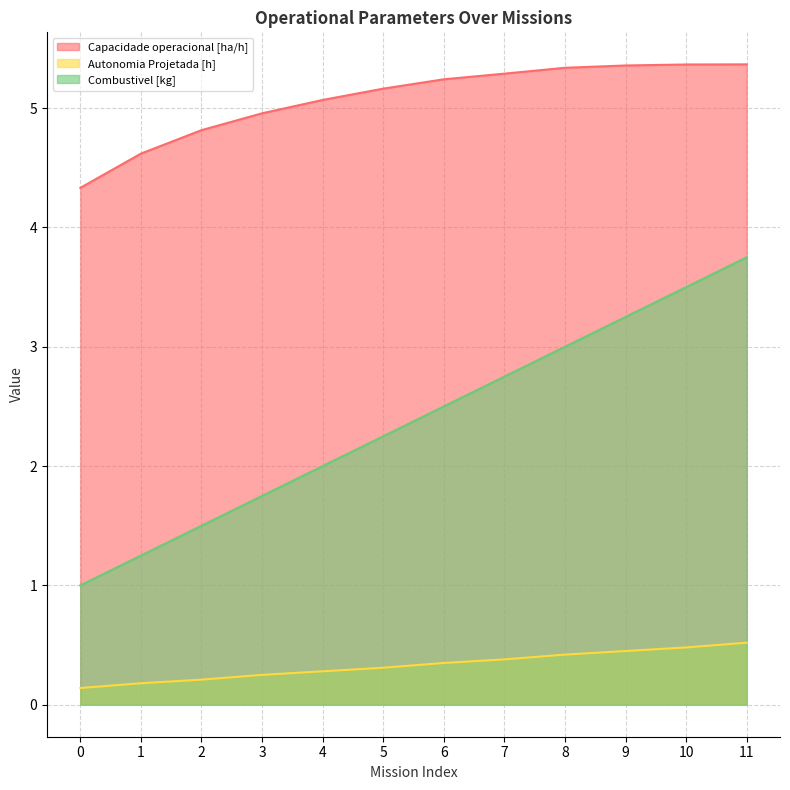

Is it true that Capacidade operacional [ha/h] equals 1.7 at 0?

False